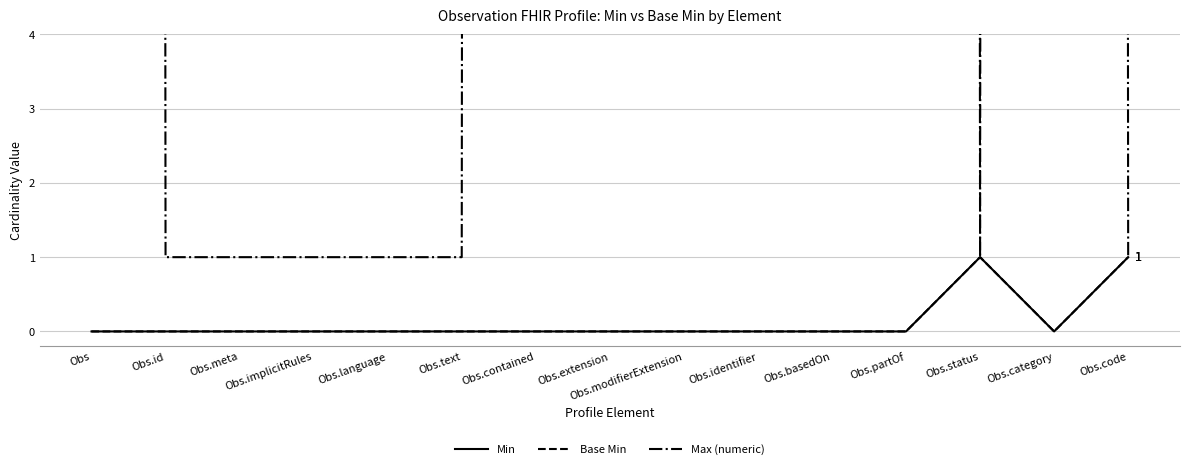

Which category has the lowest value across all series?

Obs